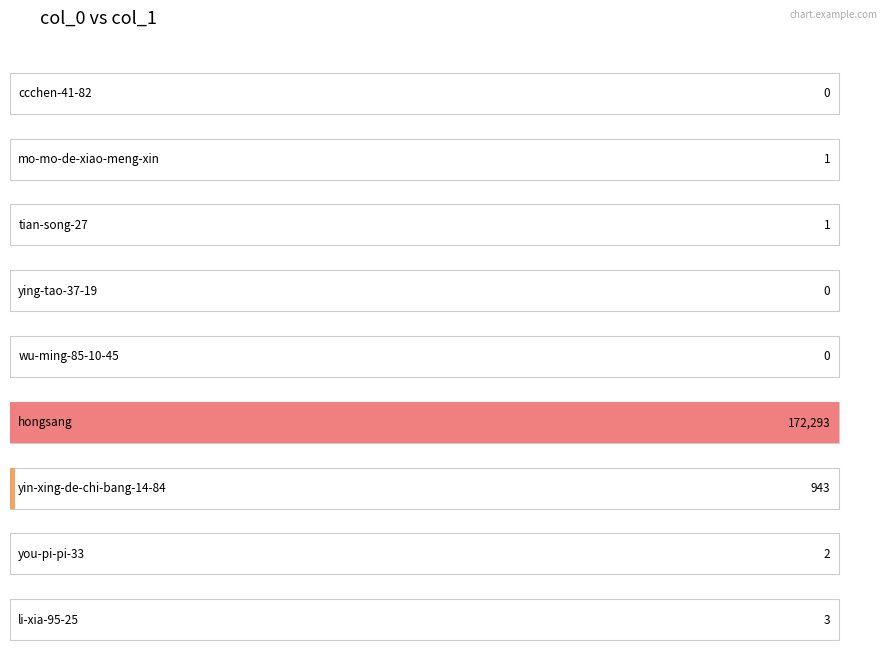

What is the change in value from ying-tao-37-19 to li-xia-95-25?

+3